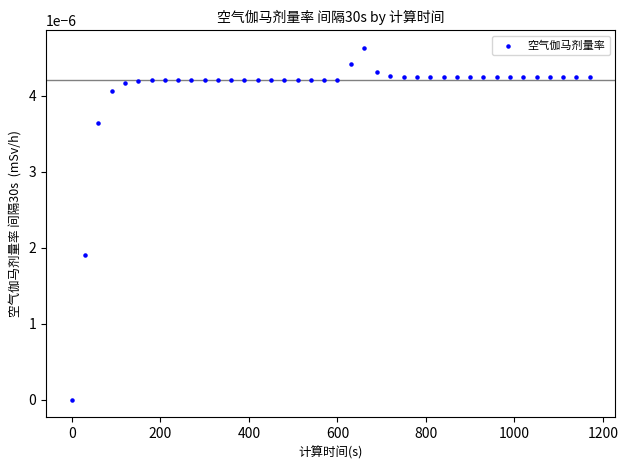

What is the range of X values (max minus min)?

1170.0